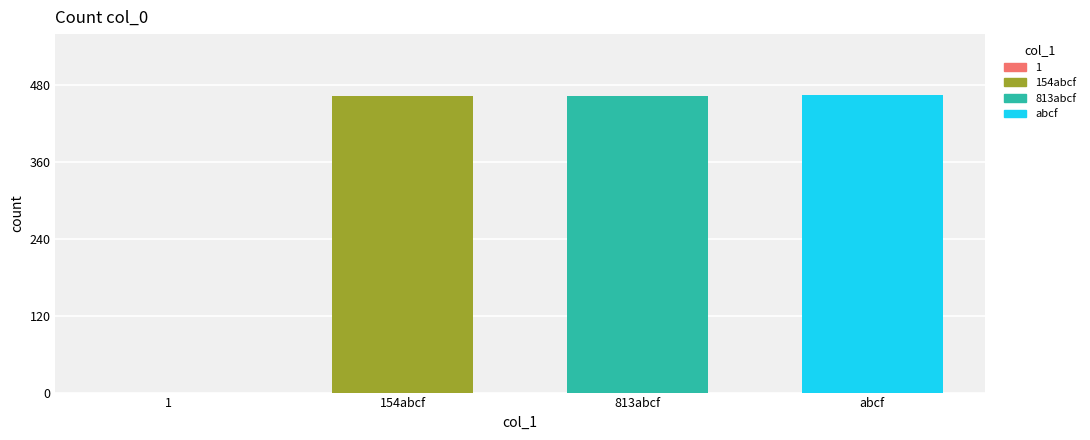

Approximately how many times larger is the value at 154abcf compared to 813abcf?

1.0